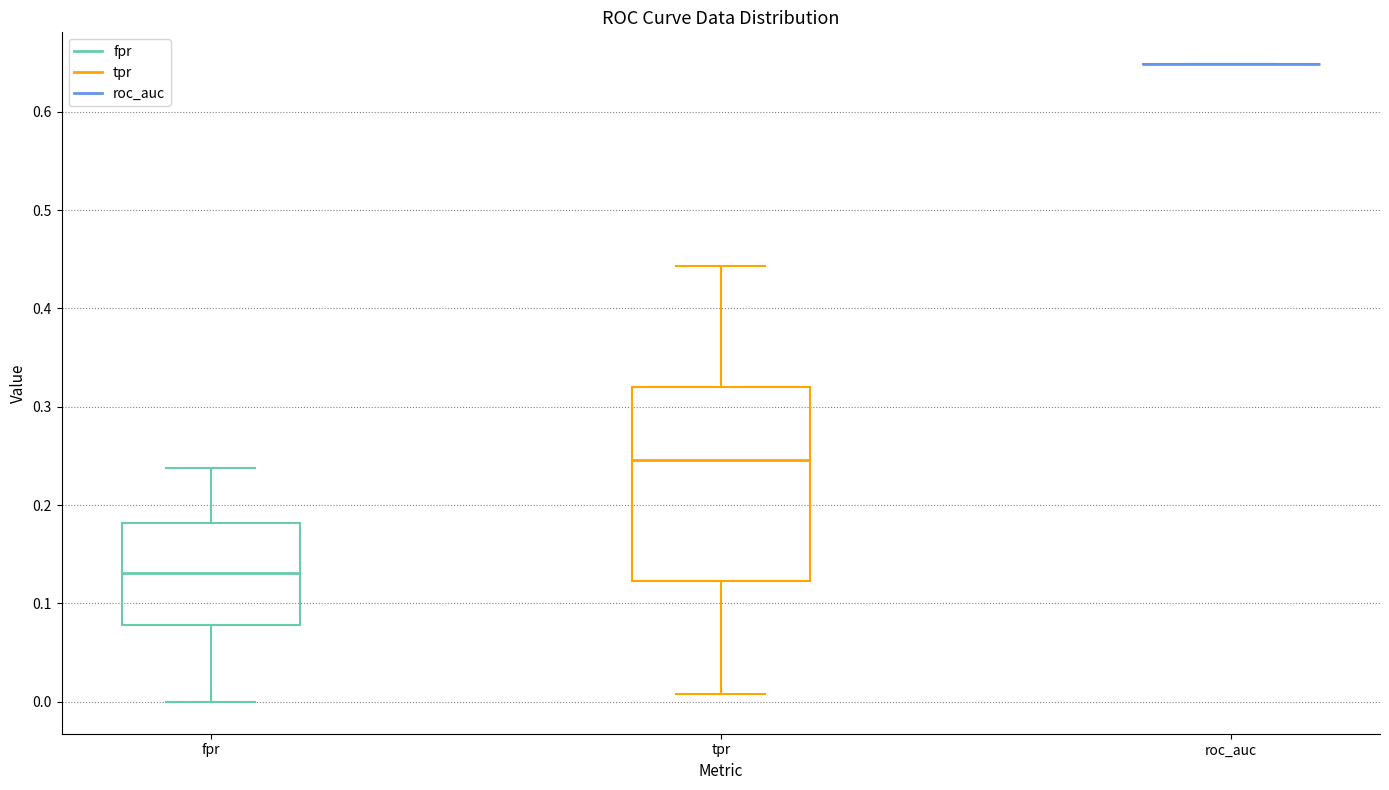

Comparing the boxes themselves (not the whiskers), which one is the tallest?

tpr